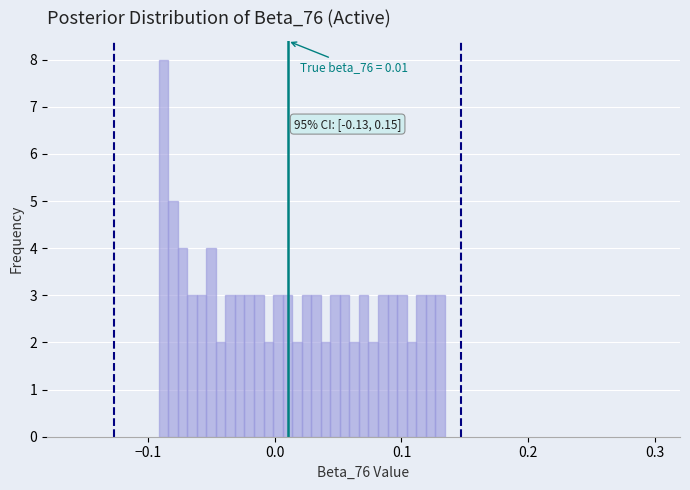

Read against the x-axis, roughly where is the centre of the tallest bar?

-0.09